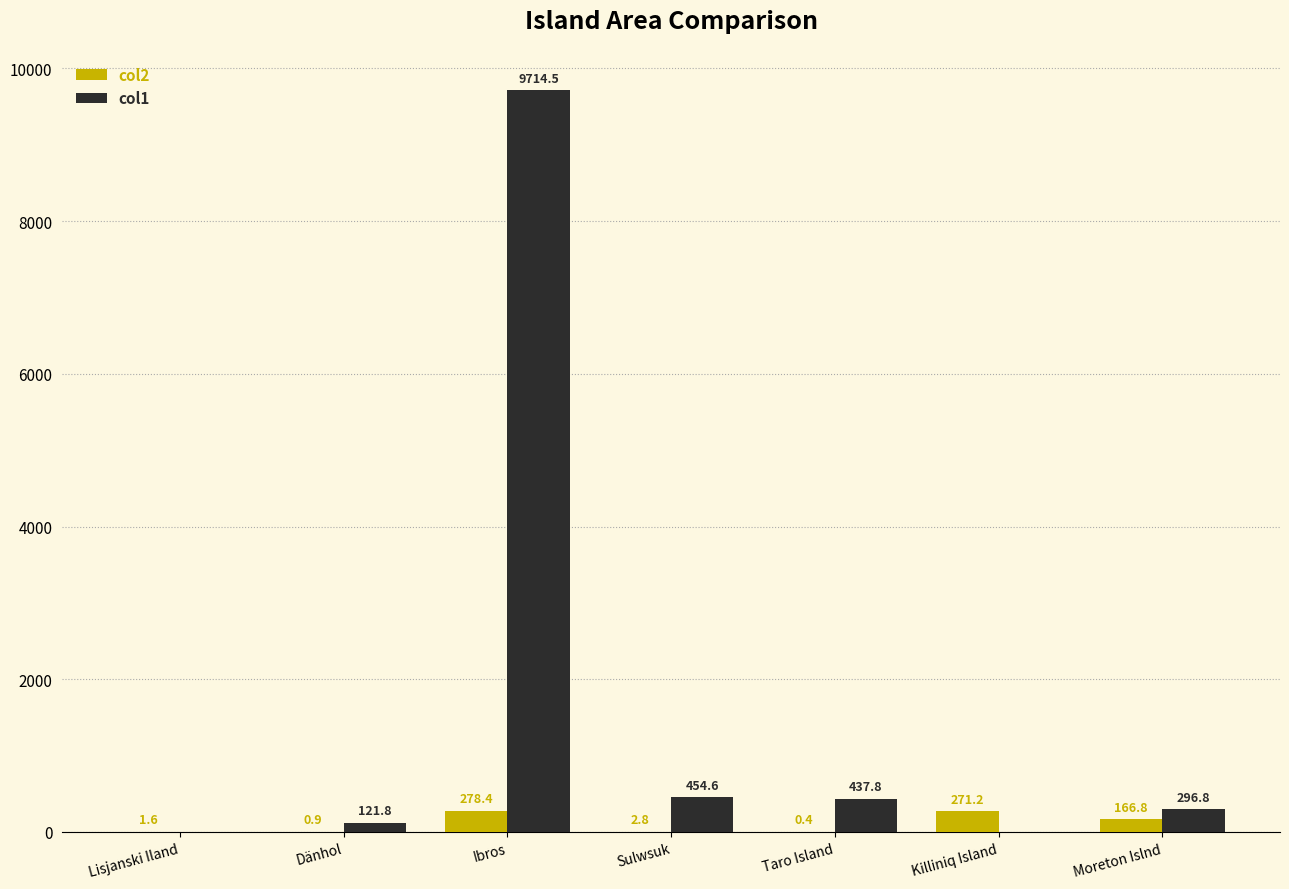

What is the spread (max minus min) of values at Moreton Islnd?

130.0